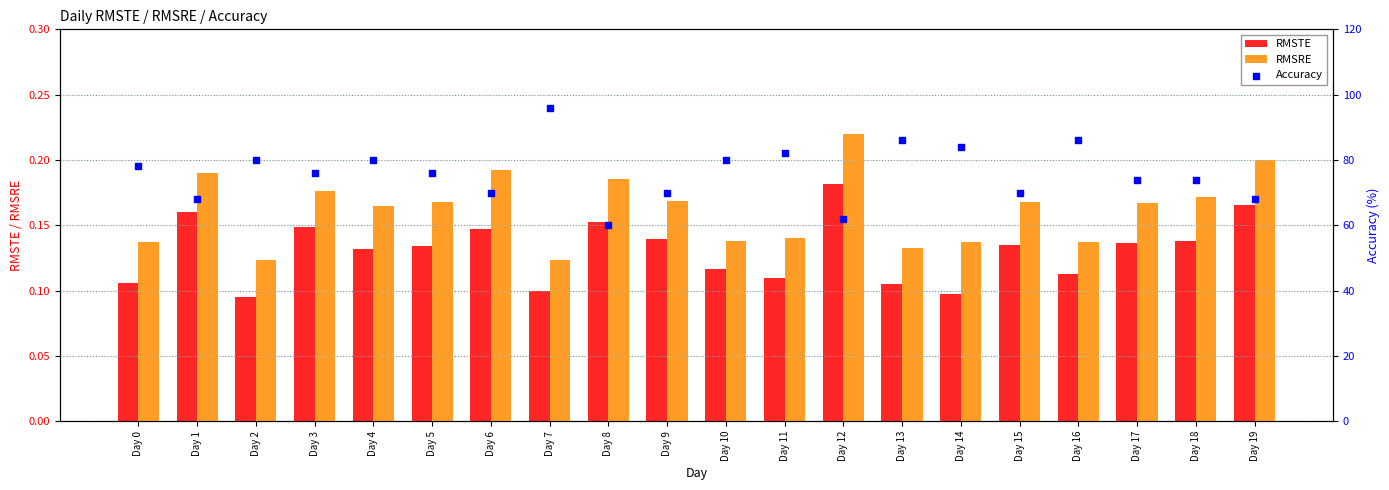

Which series has the largest total across all categories?

Accuracy